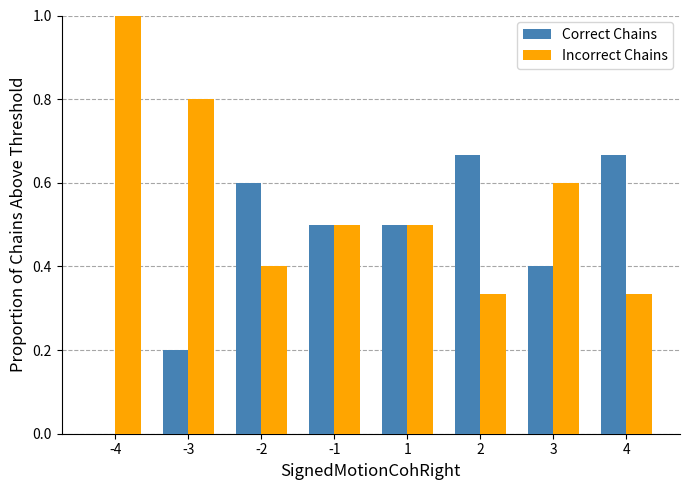

What are all the series names shown in the legend?

Correct Chains, Incorrect Chains